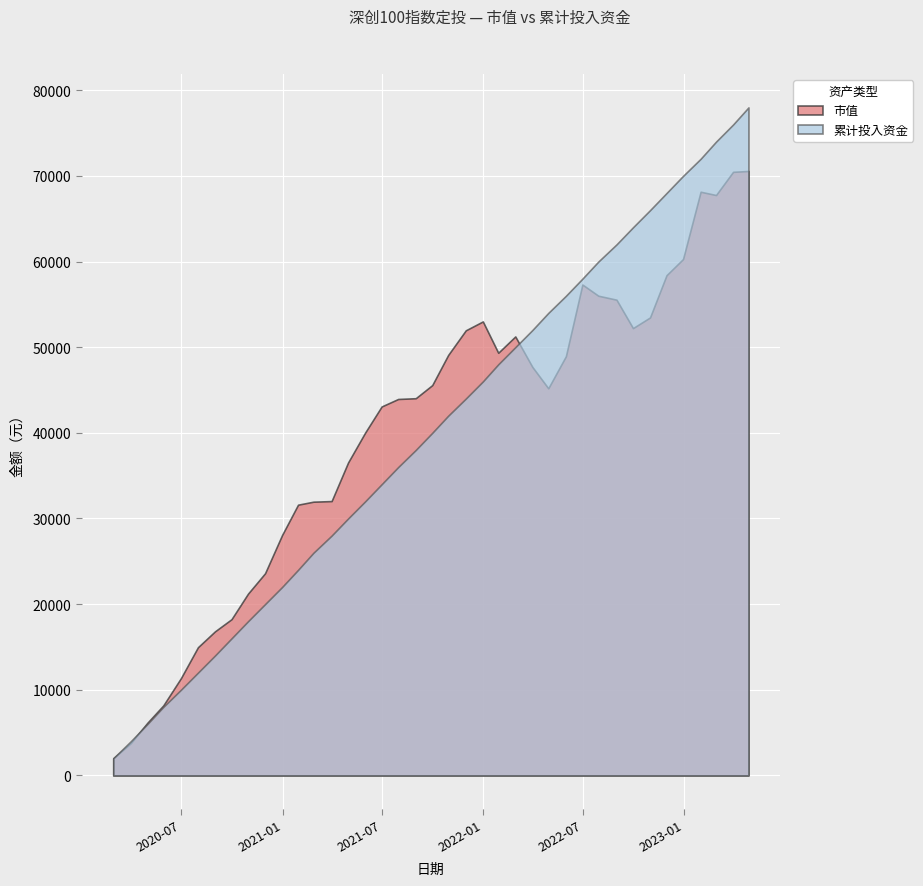

Rank the series by their average value, from highest to lowest.

市值, 累计投入资金